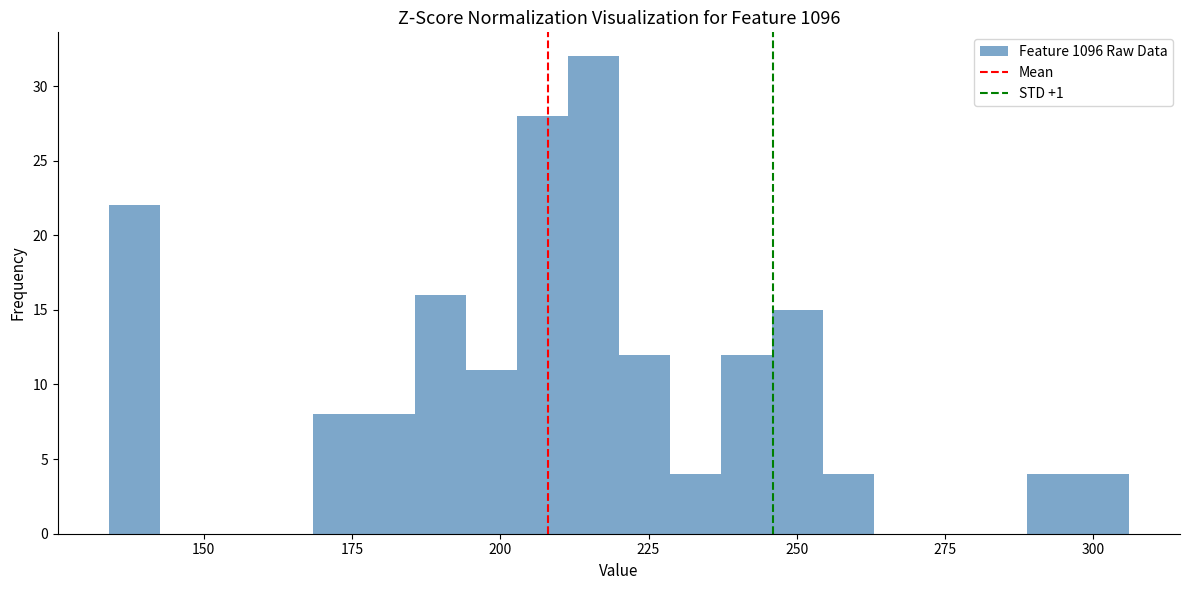

Read against the x-axis, roughly where is the centre of the tallest bar?

215